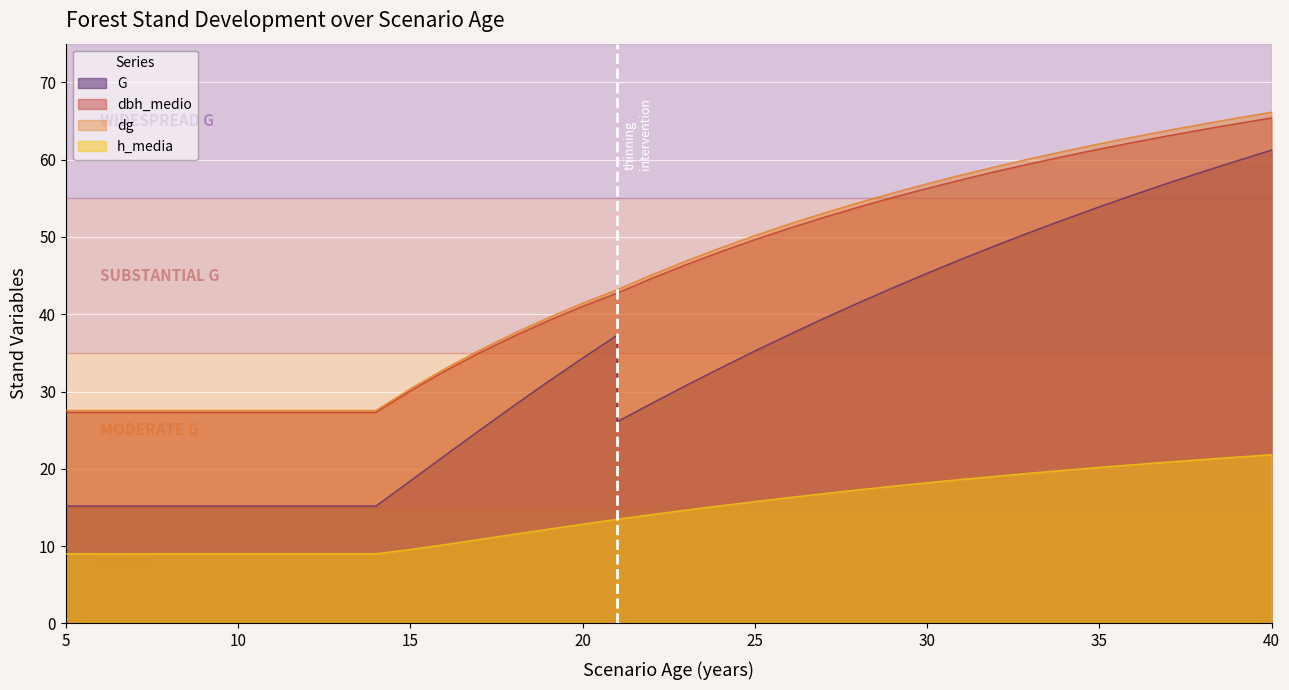

Where is h_media nearest to the value 15?

24